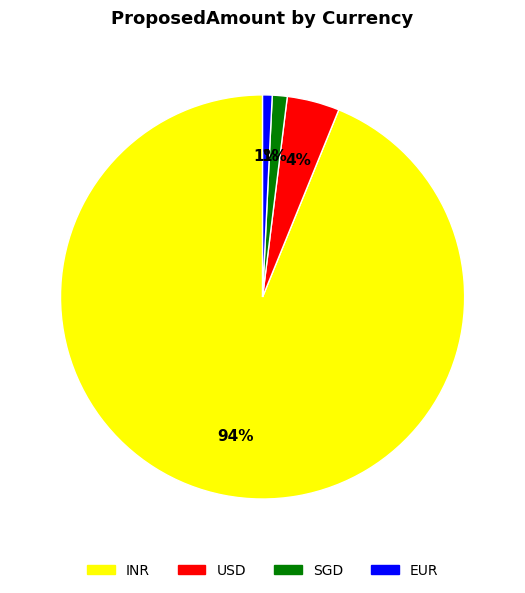

True or false: INR accounts for 1% of the total.

False